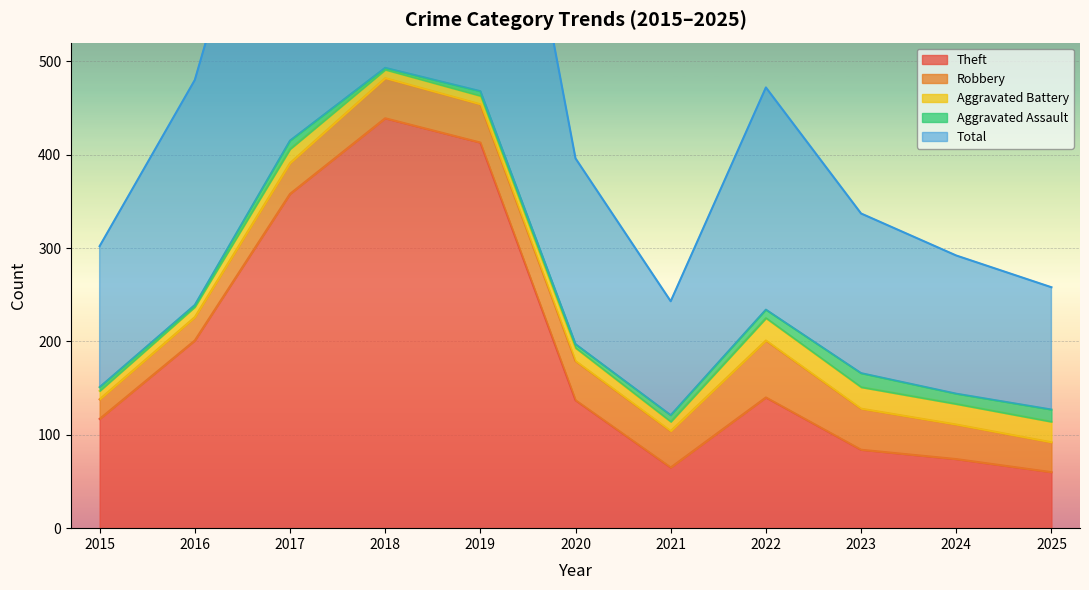

The Robbery series shows 61 at 2022. True or false?

True